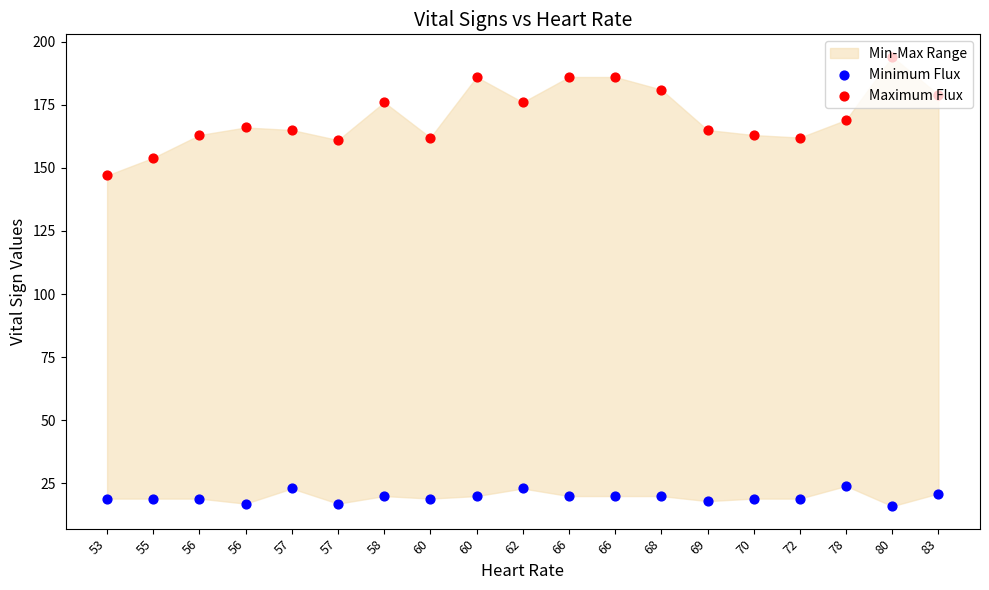

Which series has the largest Y range (max minus min)?

Maximum Flux